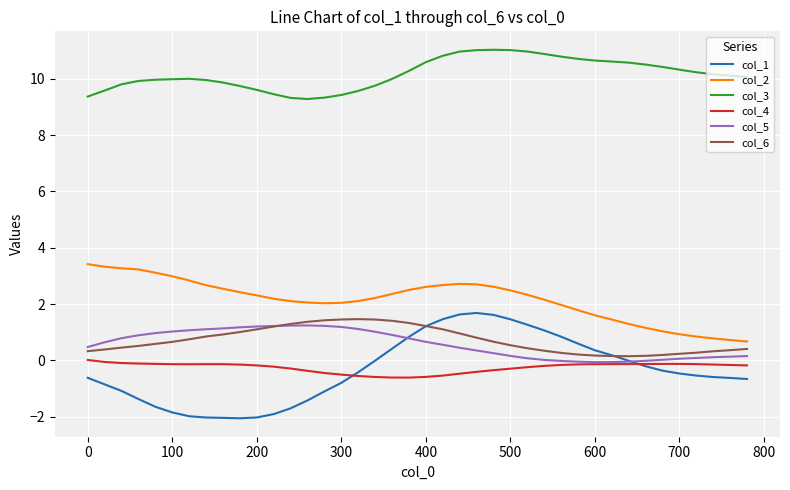

In col_5, how many points are higher than both neighbors (excluding endpoints)?

1